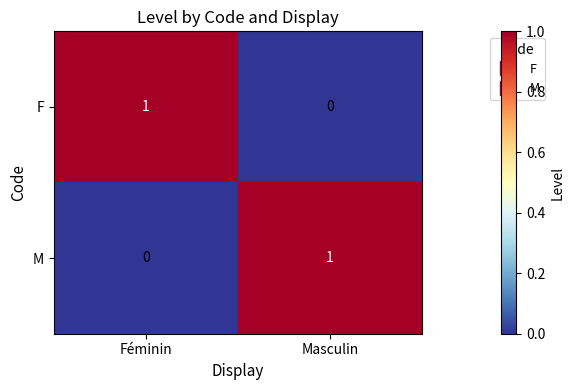

Reading left to right, list all the values displayed in this chart.

F: Féminin=1	Masculin=0
M: Féminin=0	Masculin=1